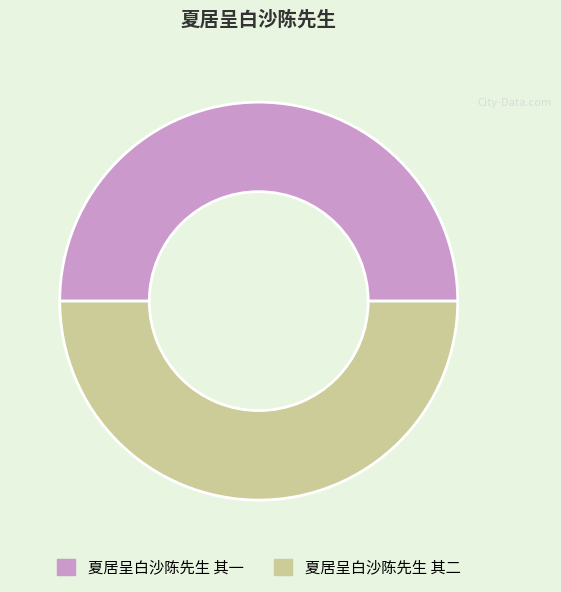

Do 夏居呈白沙陈先生 其二 and 夏居呈白沙陈先生 其一 together represent more than half of the pie?

Yes